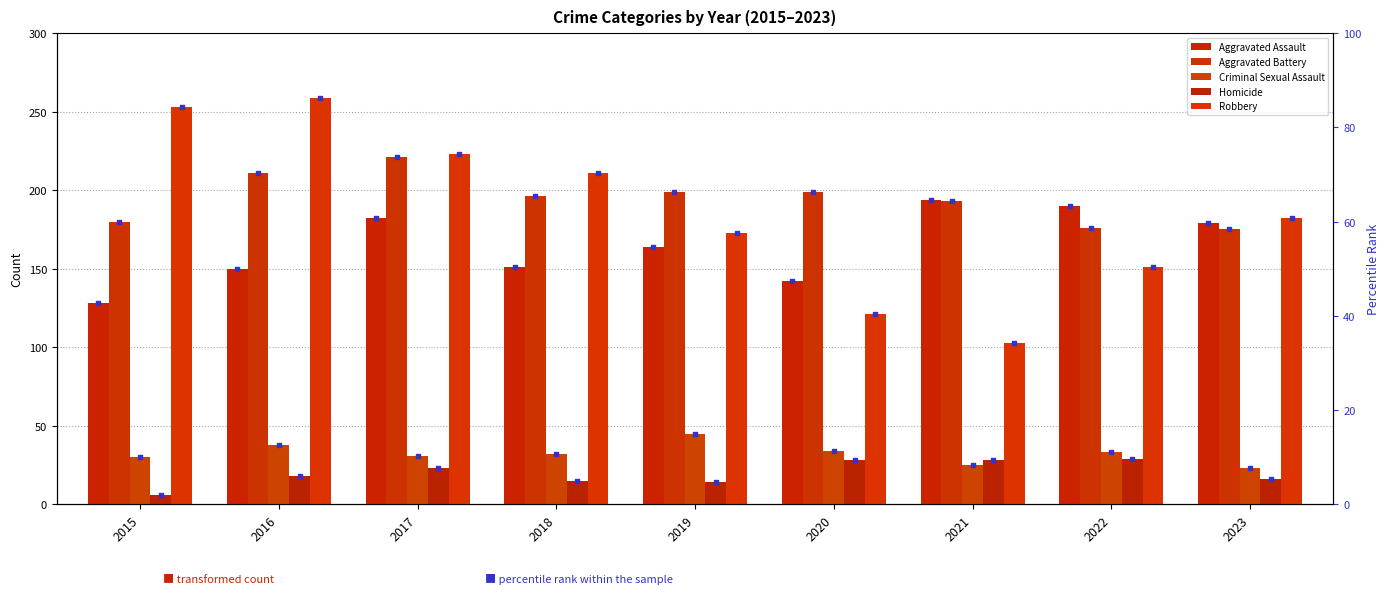

Which series has the widest spread of Y values?

Robbery